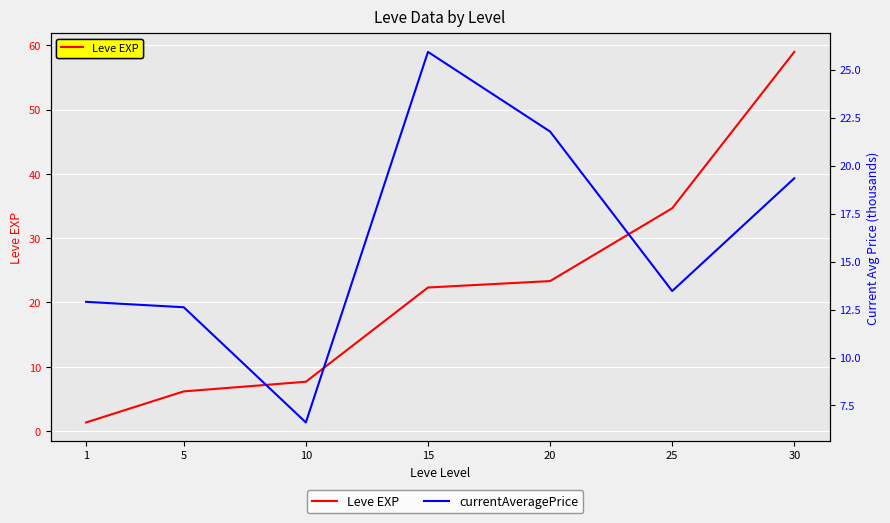

Which has a higher value, 15 or 25?

25